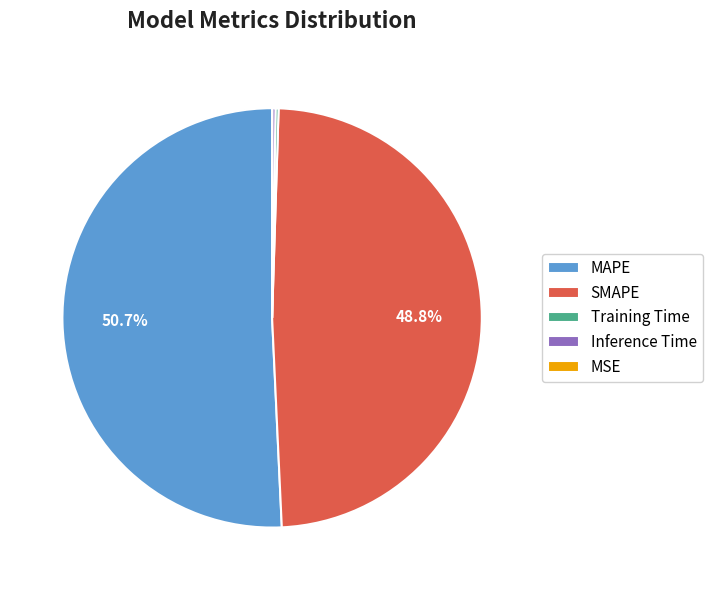

What percentage do MAPE and SMAPE together represent?

99.5%